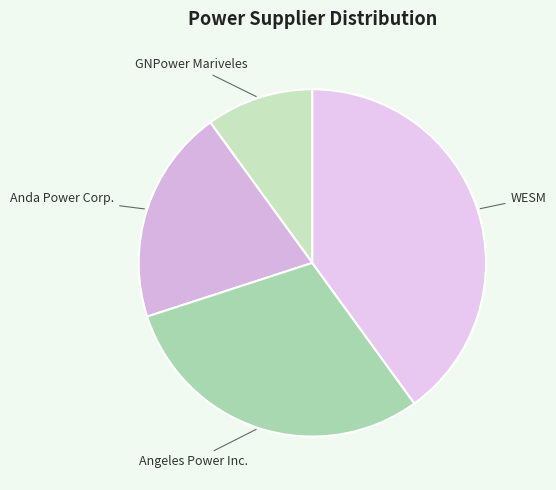

How many segments does this pie chart have?

4